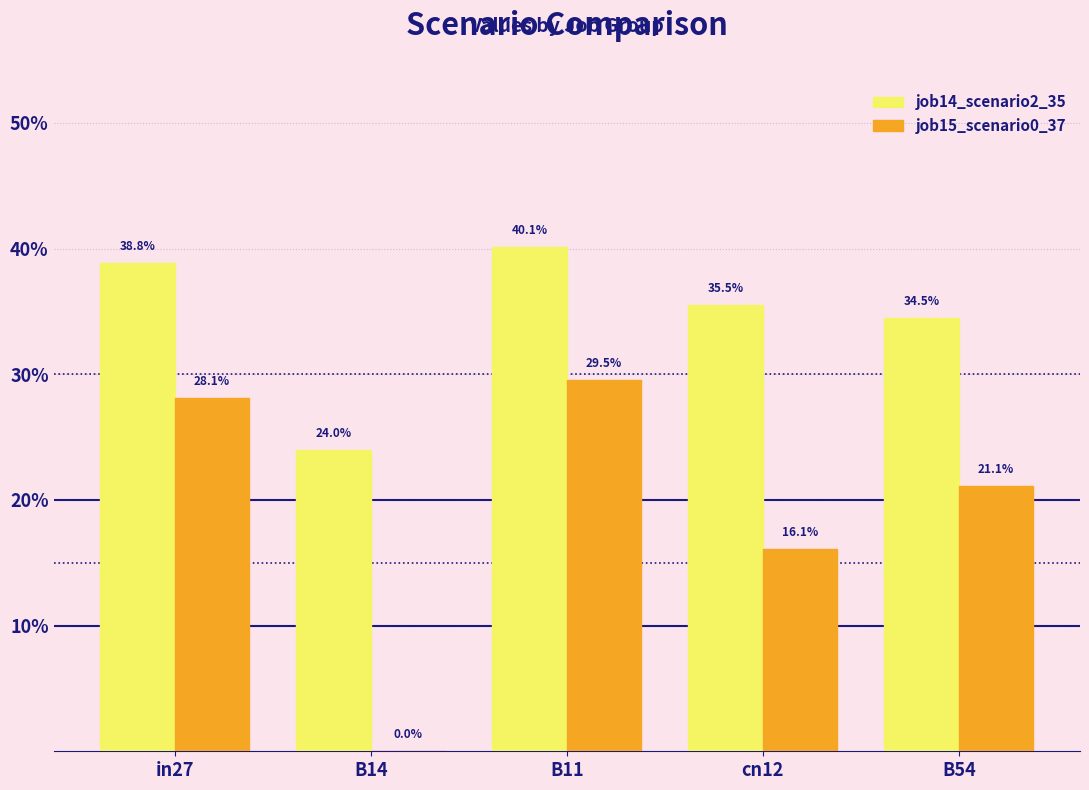

Are the bars grouped side by side (vs. stacked)?

Yes